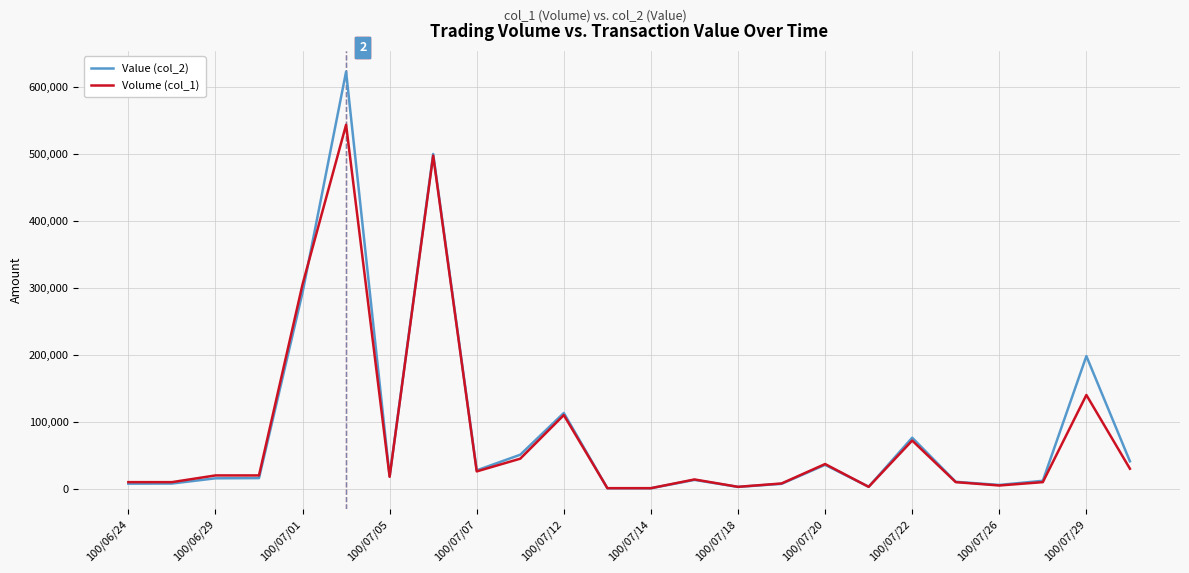

What is the sum of all Volume (col_1) values?

1938000